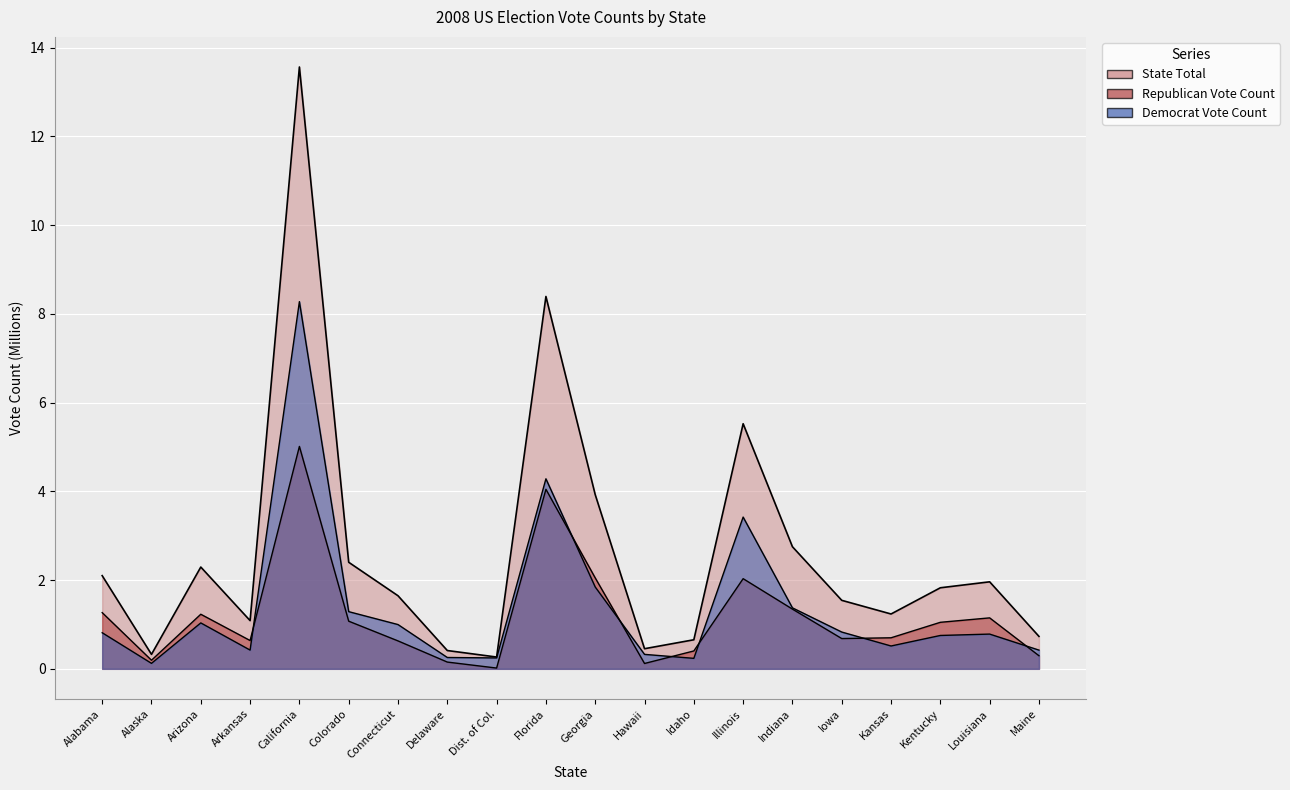

What is the spread (max minus min) of values at Hawaii?

0.3